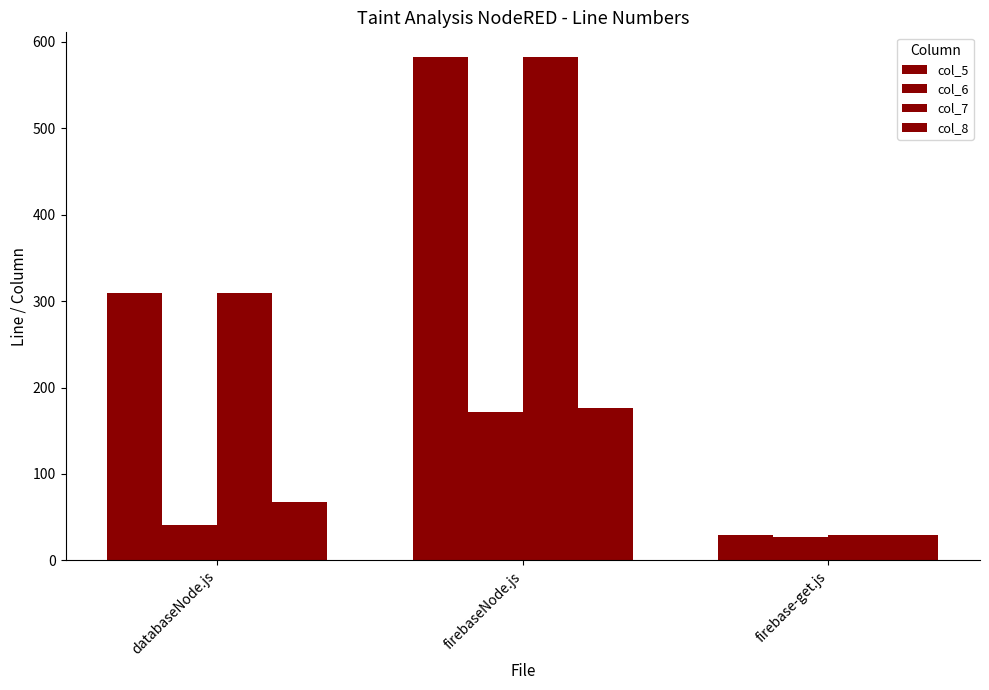

Reading left to right, what are all the values shown in this chart?

col_5: 309	582	29
col_6: 41	172	27
col_7: 309	582	29
col_8: 67	176	29